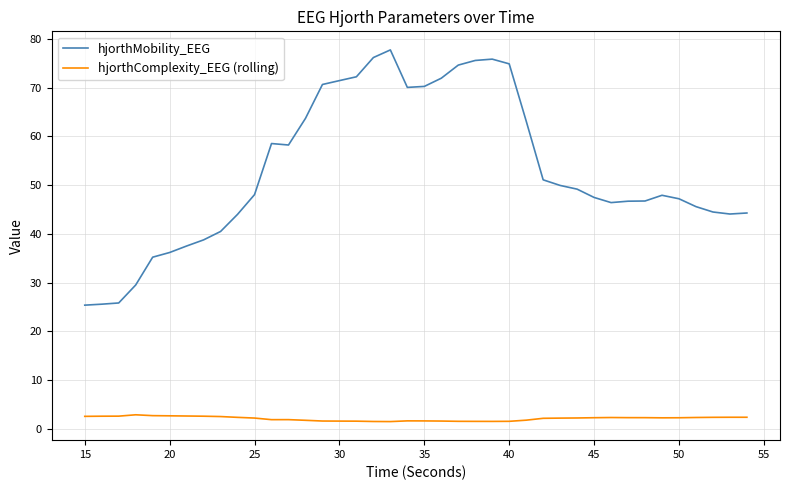

What is the maximum value for hjorthComplexity_EEG (rolling)?

2.9